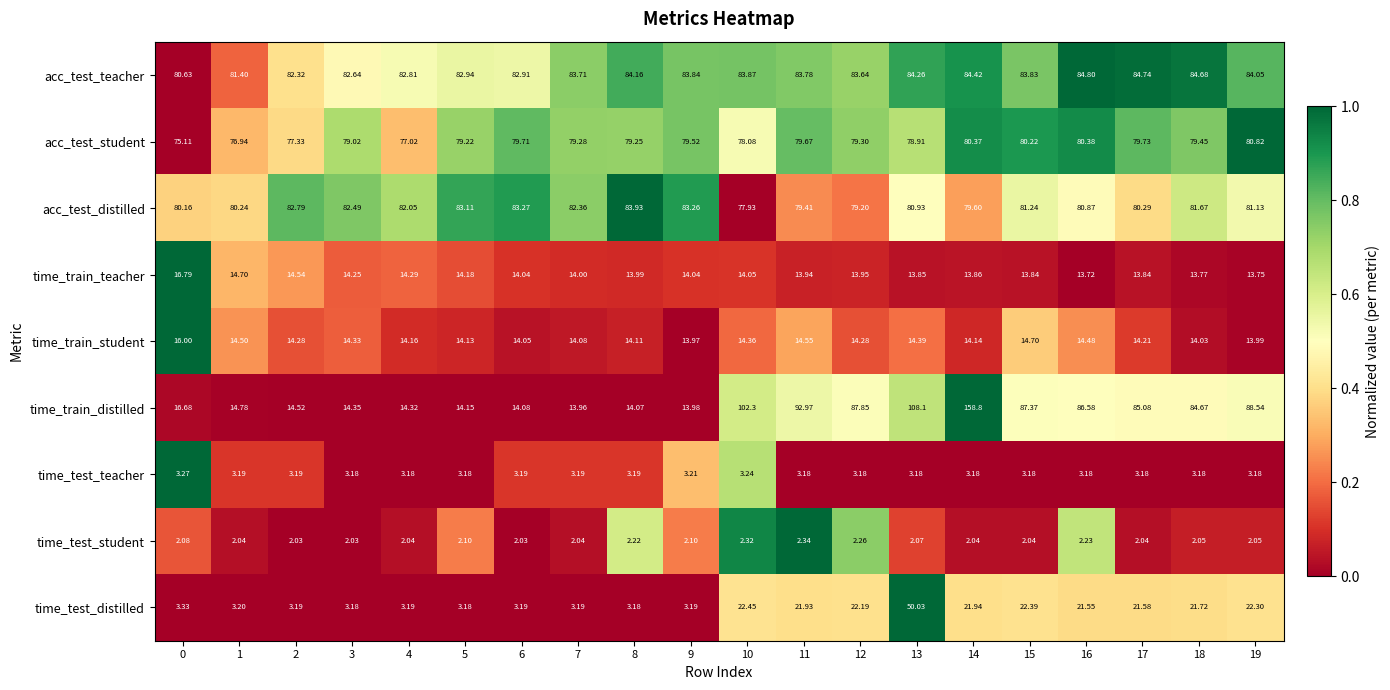

Which series has the largest total across all categories?

acc_test_teacher